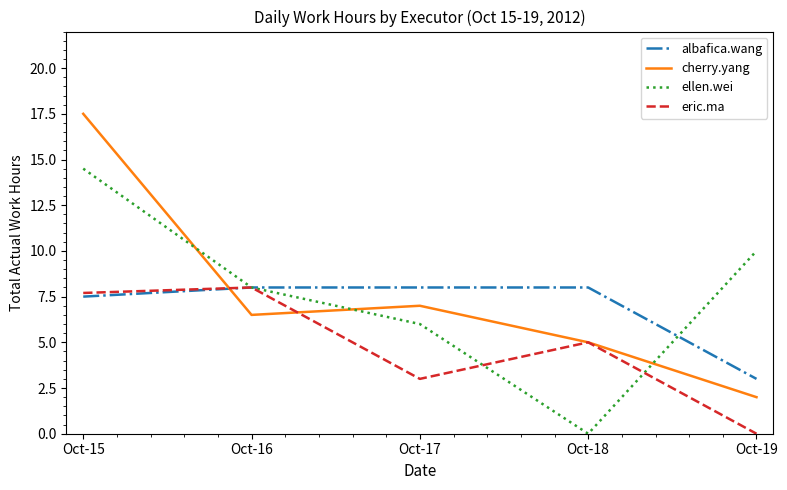

What is the difference between the maximum and second lowest values in the albafica.wang series?

0.5